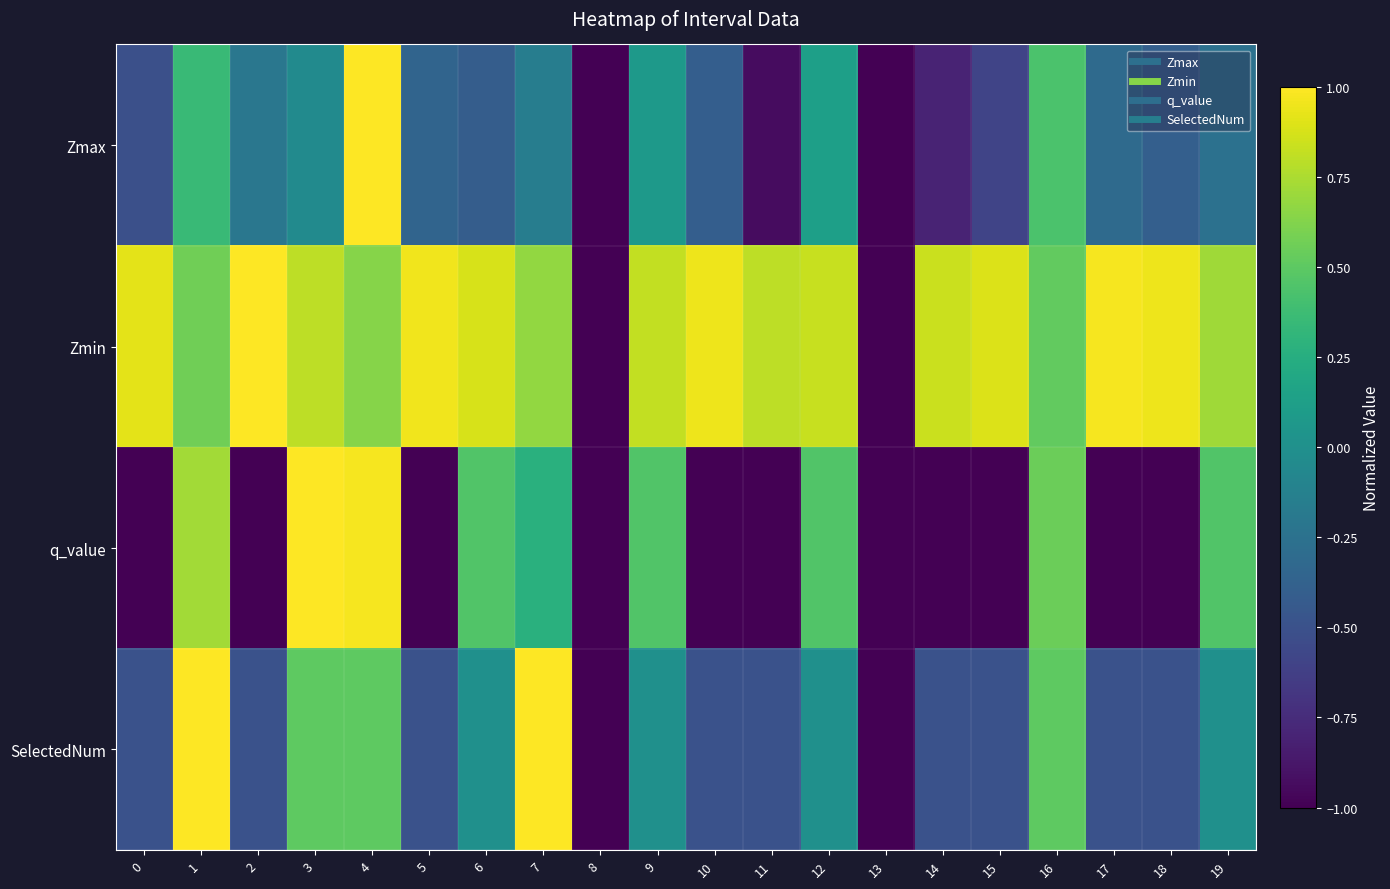

Which series changed the most between 1 and 3?

row_3